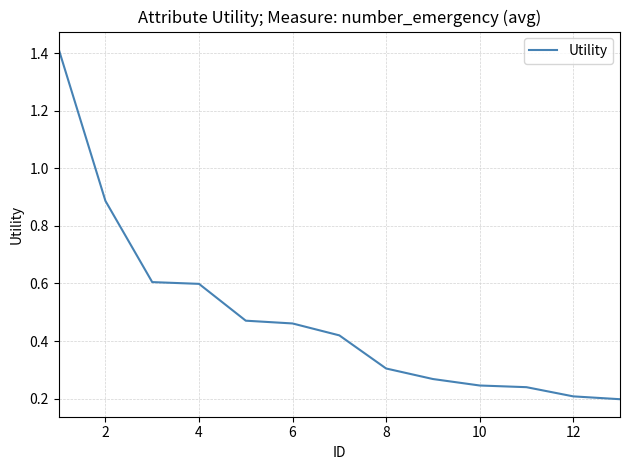

What is the difference between the maximum and minimum values?

1.2